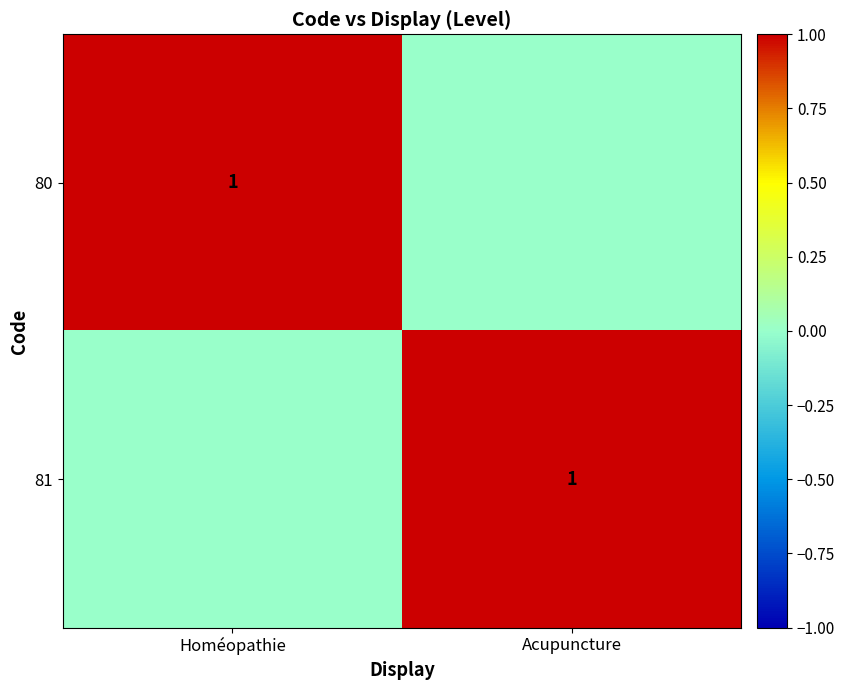

The value of 80 at Homéopathie is 1. True or false?

True